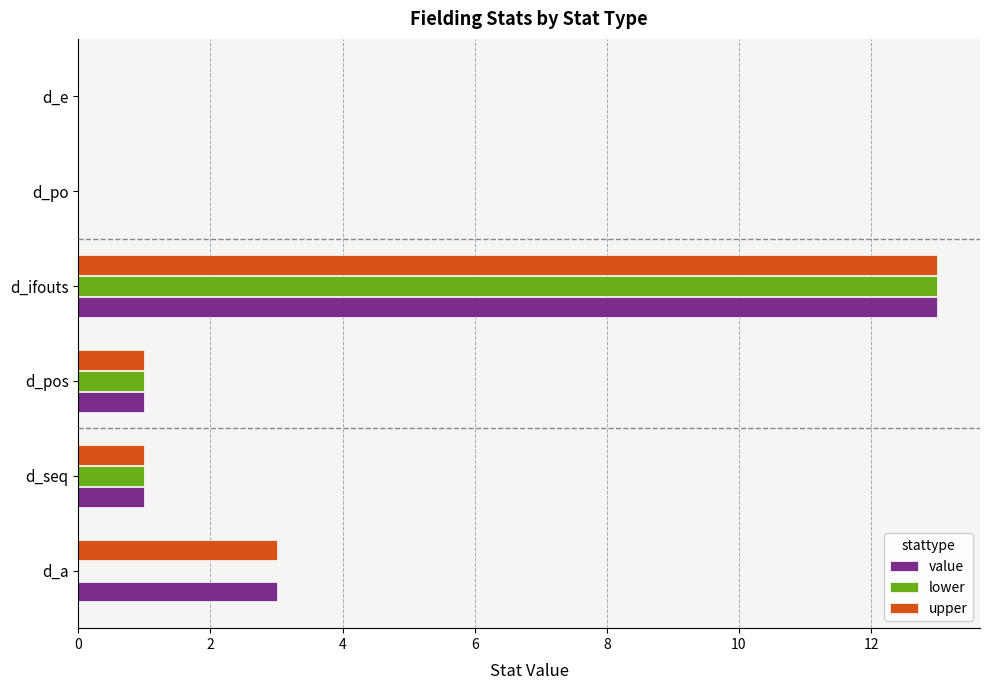

At which category is the sum across all series the highest?

d_ifouts